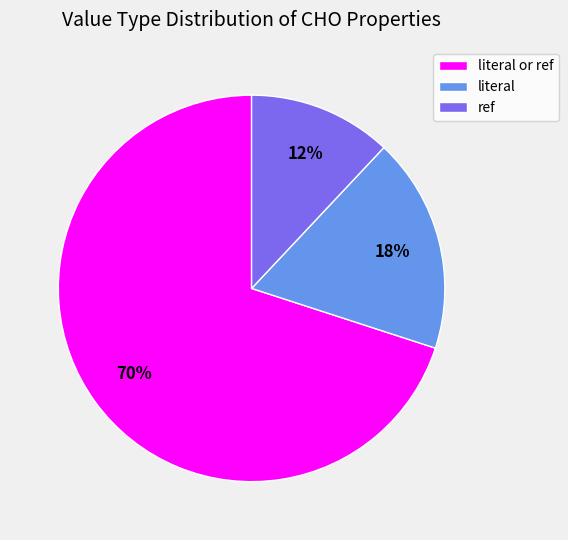

What is the largest slice in the pie chart?

literal or ref